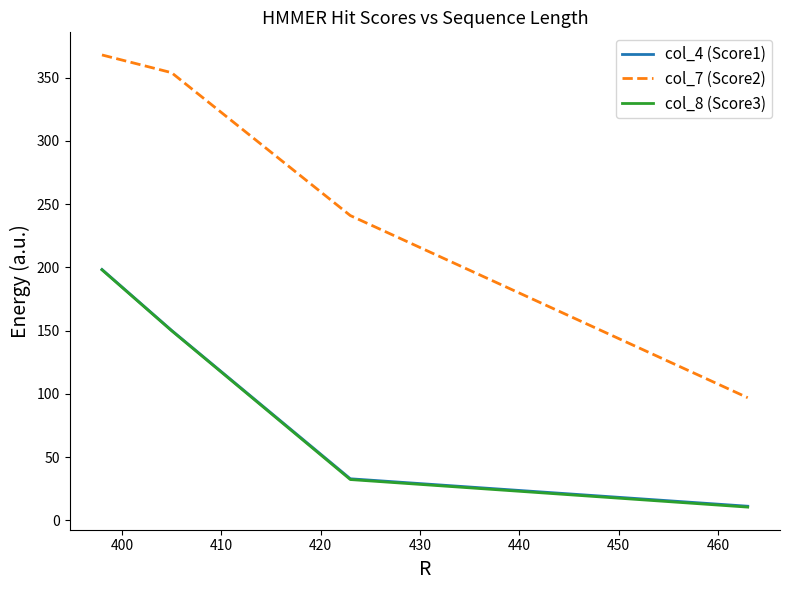

True or false: col_7 (Score2) and col_4 (Score1) intersect in this chart.

False